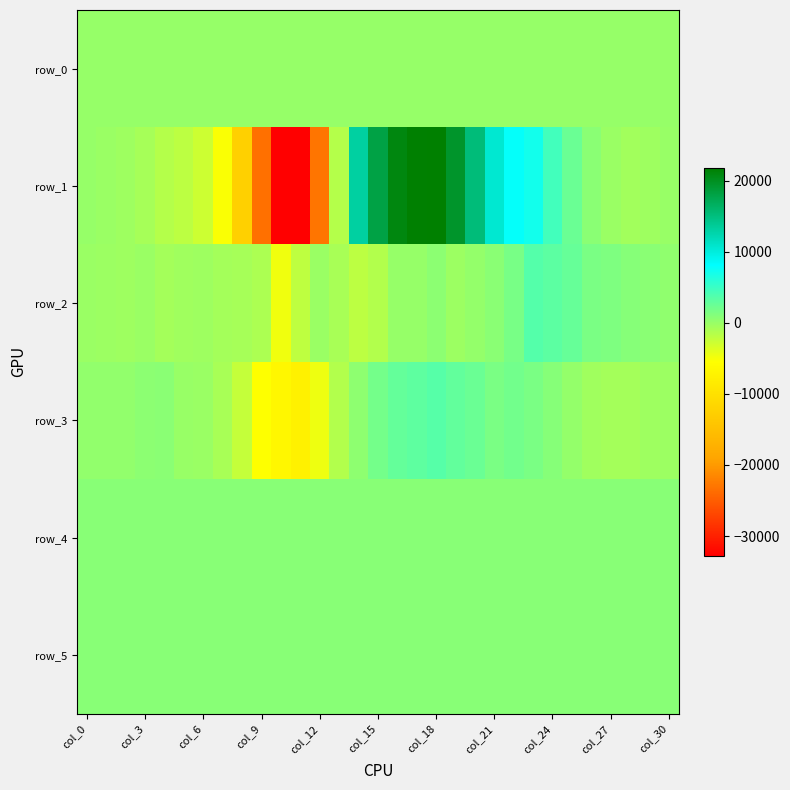

Reading left to right, transcribe all the data shown in this chart.

row_0: 144.3	144.4	144.4	144.5	144.5	144.6	144.6	144.7	144.7	144.8	144.8	144.9	145.0	145.0	145.0	145.1	145.2	145.2	145.2	145.3	145.4	145.4	145.5	145.5	145.6	145.6	145.6	145.7	145.8	145.8	145.9
row_1: 121.0	-59.0	-327.0	-719.0	-1463.0	-1949.0	-2744.0	-5260.0	-12508.0	-23411.0	-32768.0	-32768.0	-22992.0	-1539.0	13065.0	18001.0	20866.0	21639.0	21795.0	19433.0	15211.0	10570.0	7851.0	7133.0	4538.0	2469.0	703.0	-129.0	-481.0	-280.0	5.0
row_2: -110.0	-230.0	-354.0	-158.0	-626.0	-406.0	-351.0	-611.0	-757.0	-1060.0	-4699.0	-2047.0	-111.0	-900.0	-1900.0	-1364.0	76.0	100.0	638.0	-234.0	200.0	767.0	1712.0	3632.0	3229.0	2681.0	1650.0	1436.0	973.0	741.0	382.0
row_3: 286.0	300.0	371.0	668.0	763.0	24.0	-118.0	-870.0	-2318.0	-5446.0	-6632.0	-7436.0	-4557.0	-1354.0	582.0	1953.0	2728.0	3043.0	3532.0	2931.0	2484.0	1651.0	1995.0	1622.0	929.0	236.0	-438.0	-666.0	-617.0	-366.0	-166.0
row_4: 855.0	854.0	853.0	850.0	850.0	852.0	849.0	848.0	861.0	862.0	867.0	863.0	860.0	854.0	854.0	853.0	847.0	852.0	849.0	858.0	858.0	857.0	857.0	862.0	860.0	854.0	861.0	856.0	855.0	853.0	854.0
row_5: 826.0	825.0	824.0	821.0	825.0	822.0	824.0	822.0	820.0	822.0	823.0	822.0	823.0	824.0	823.0	821.0	821.0	819.0	819.0	822.0	827.0	825.0	826.0	834.0	834.0	826.0	829.0	828.0	827.0	823.0	824.0